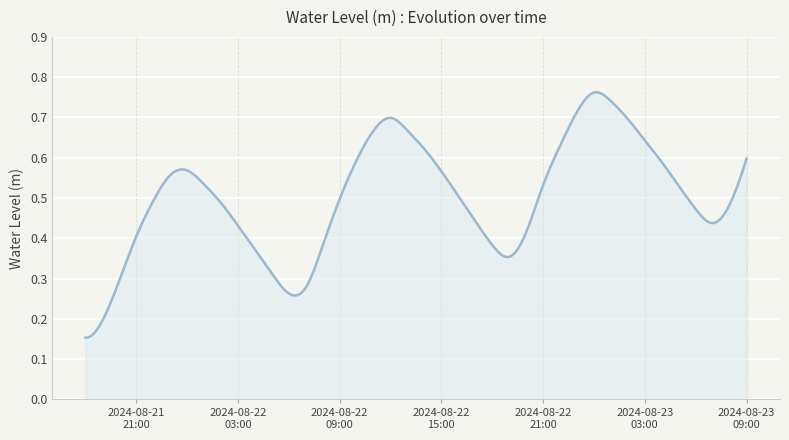

At which category does the data reach its first local peak?

2024-08-22 00:00:00